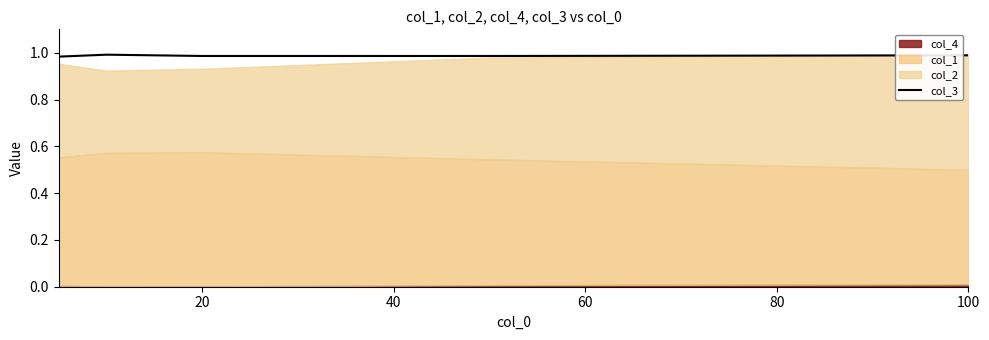

The col_3 series shows 0.5 at 100. True or false?

False